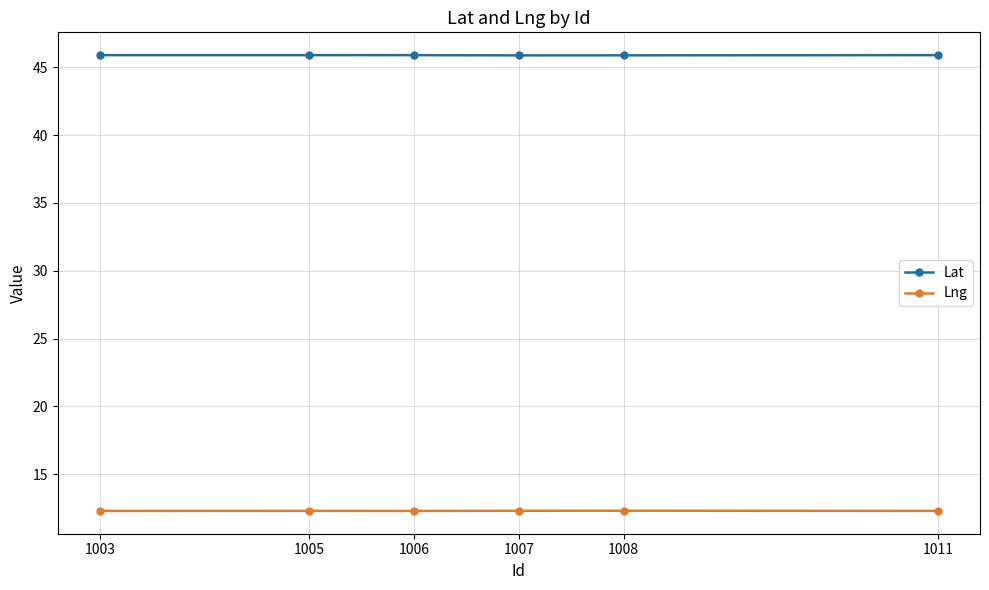

How many Lat values are between 45 and 46?

6